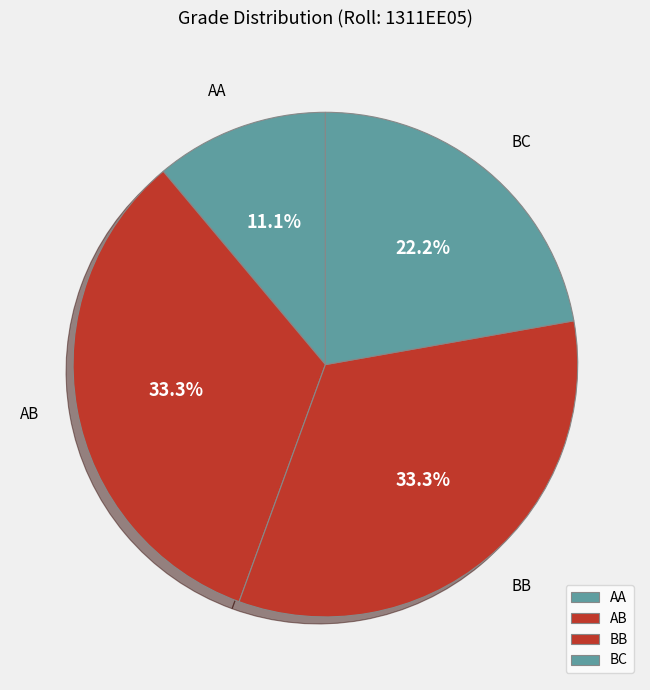

Which category has the smallest portion of the pie?

AA